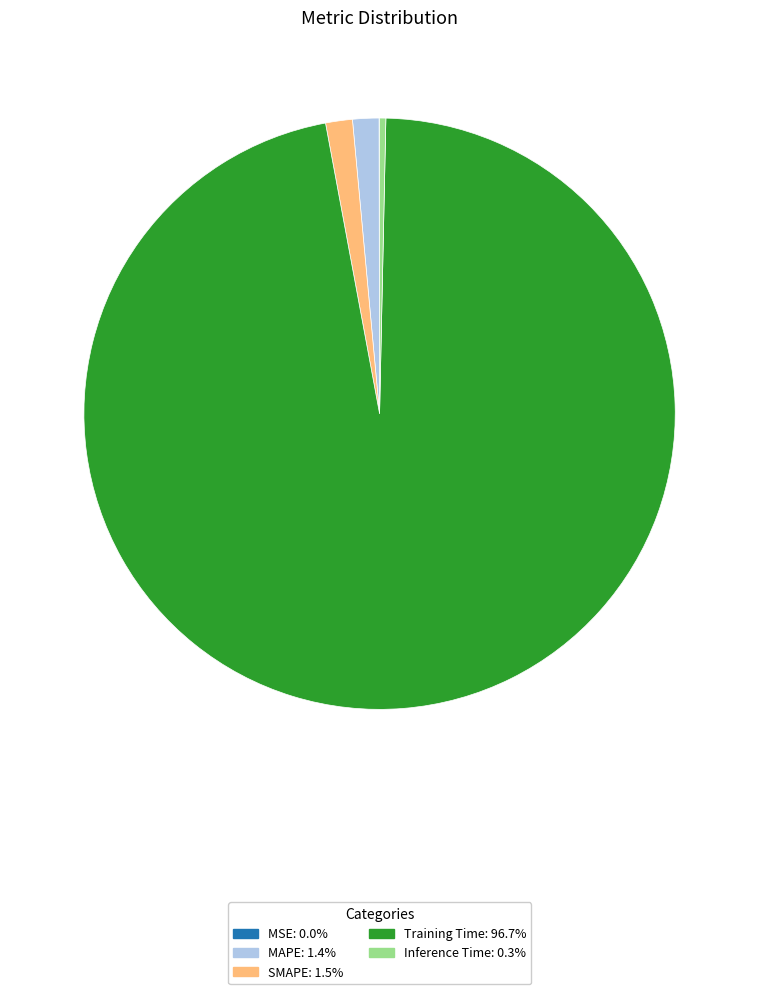

Is there a majority slice in this chart?

Yes